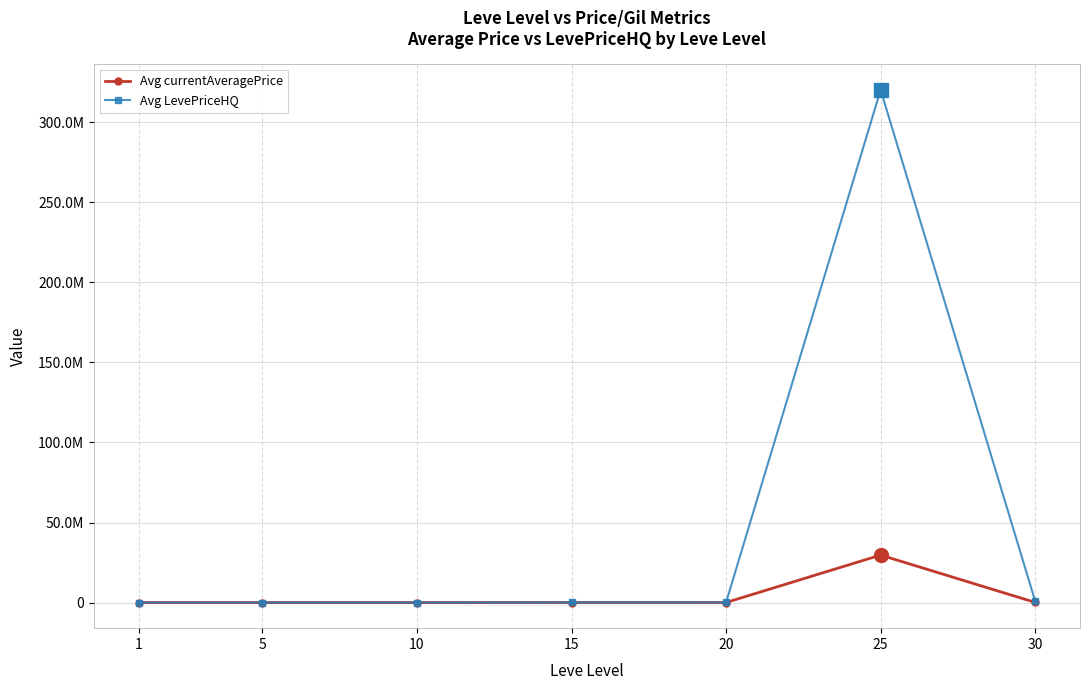

What is the difference between the Avg LevePriceHQ values at 15 and 20?

24214.0